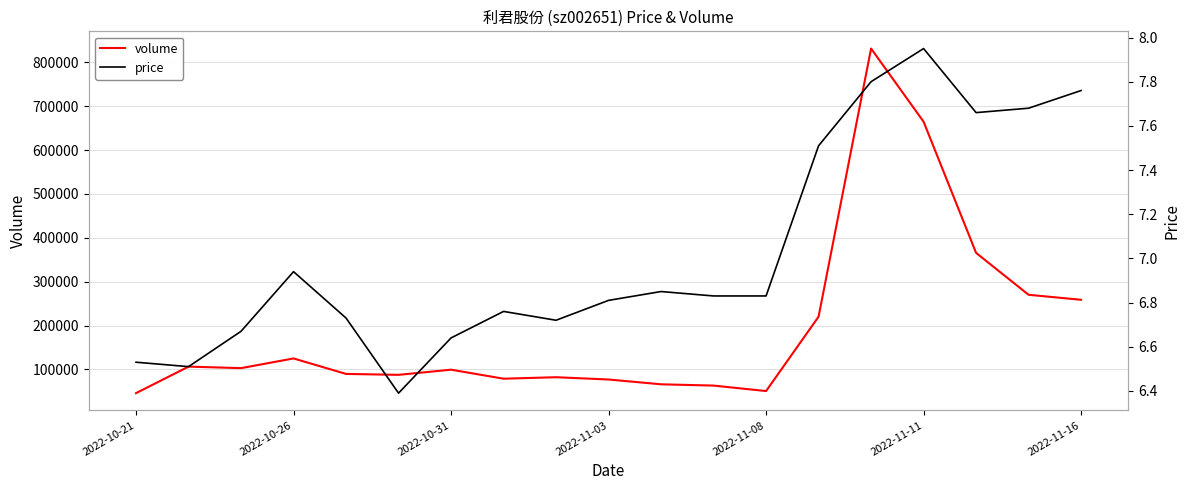

True or false: price has more than 0 interior local peaks.

True